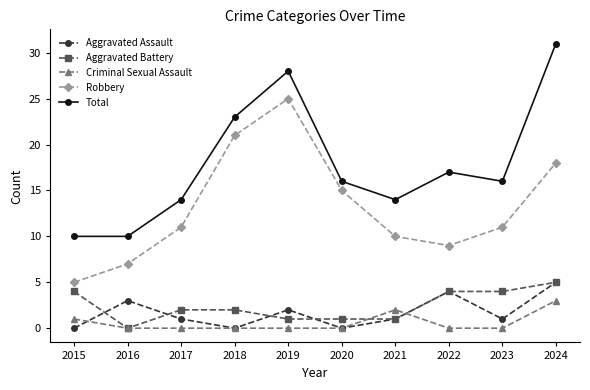

What is the difference between the maximum and minimum values in the Aggravated Assault series?

5